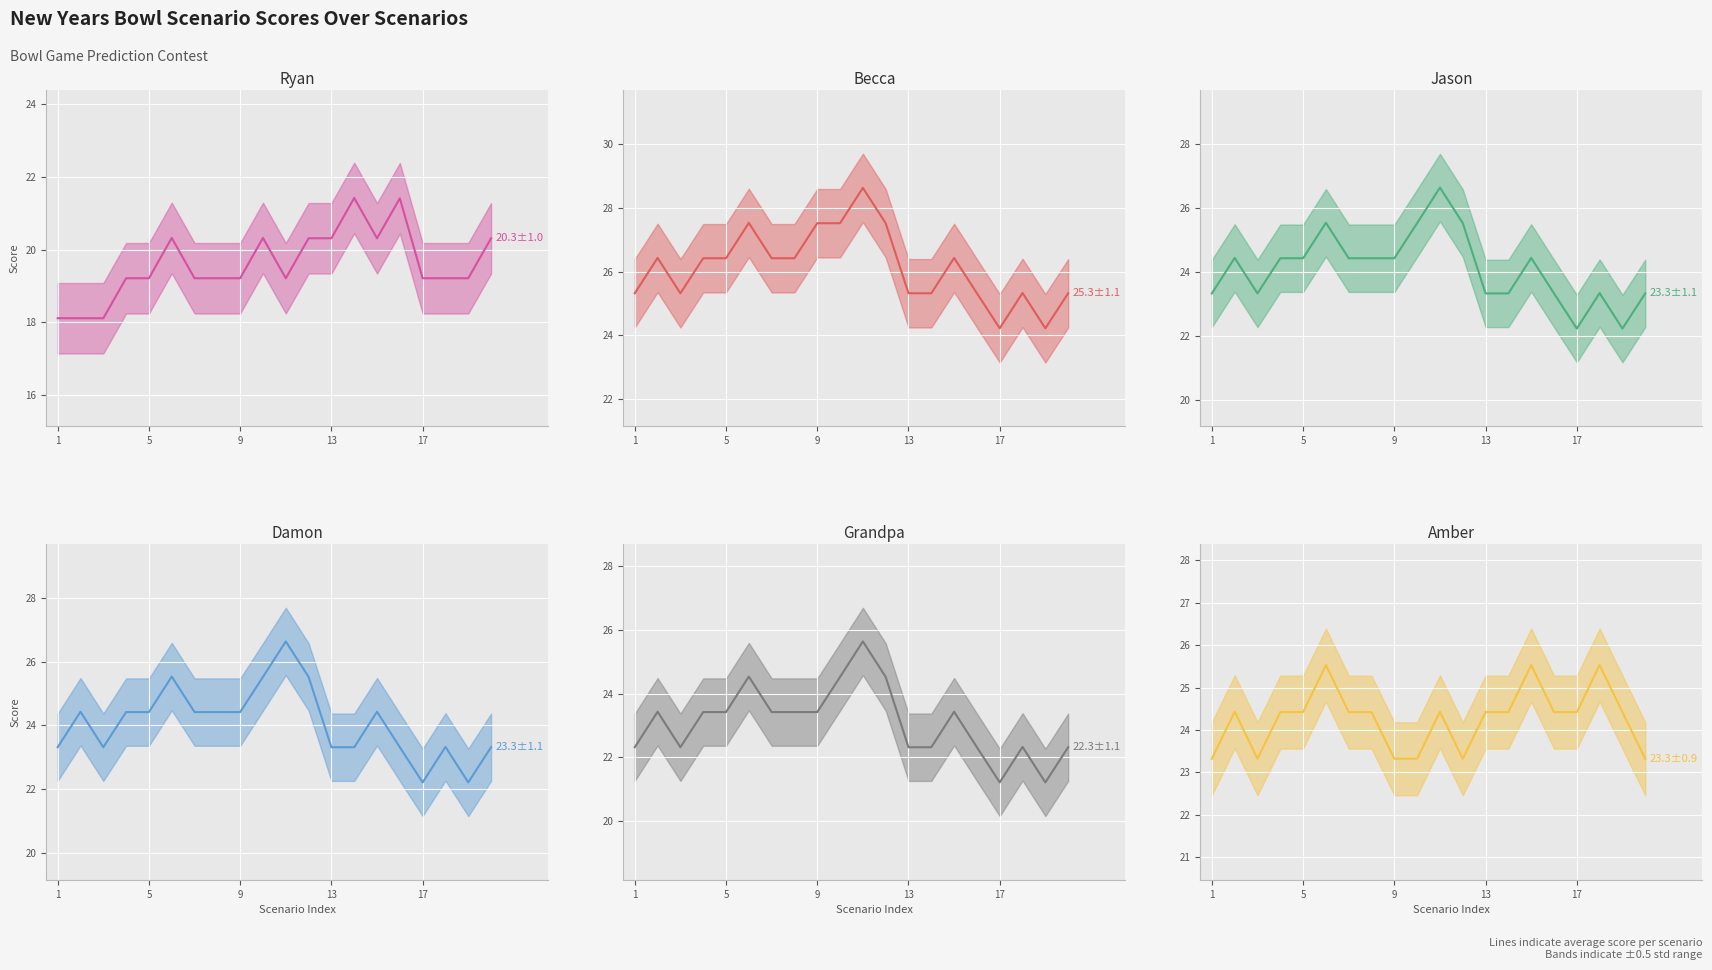

How many lines are shown in the chart?

6